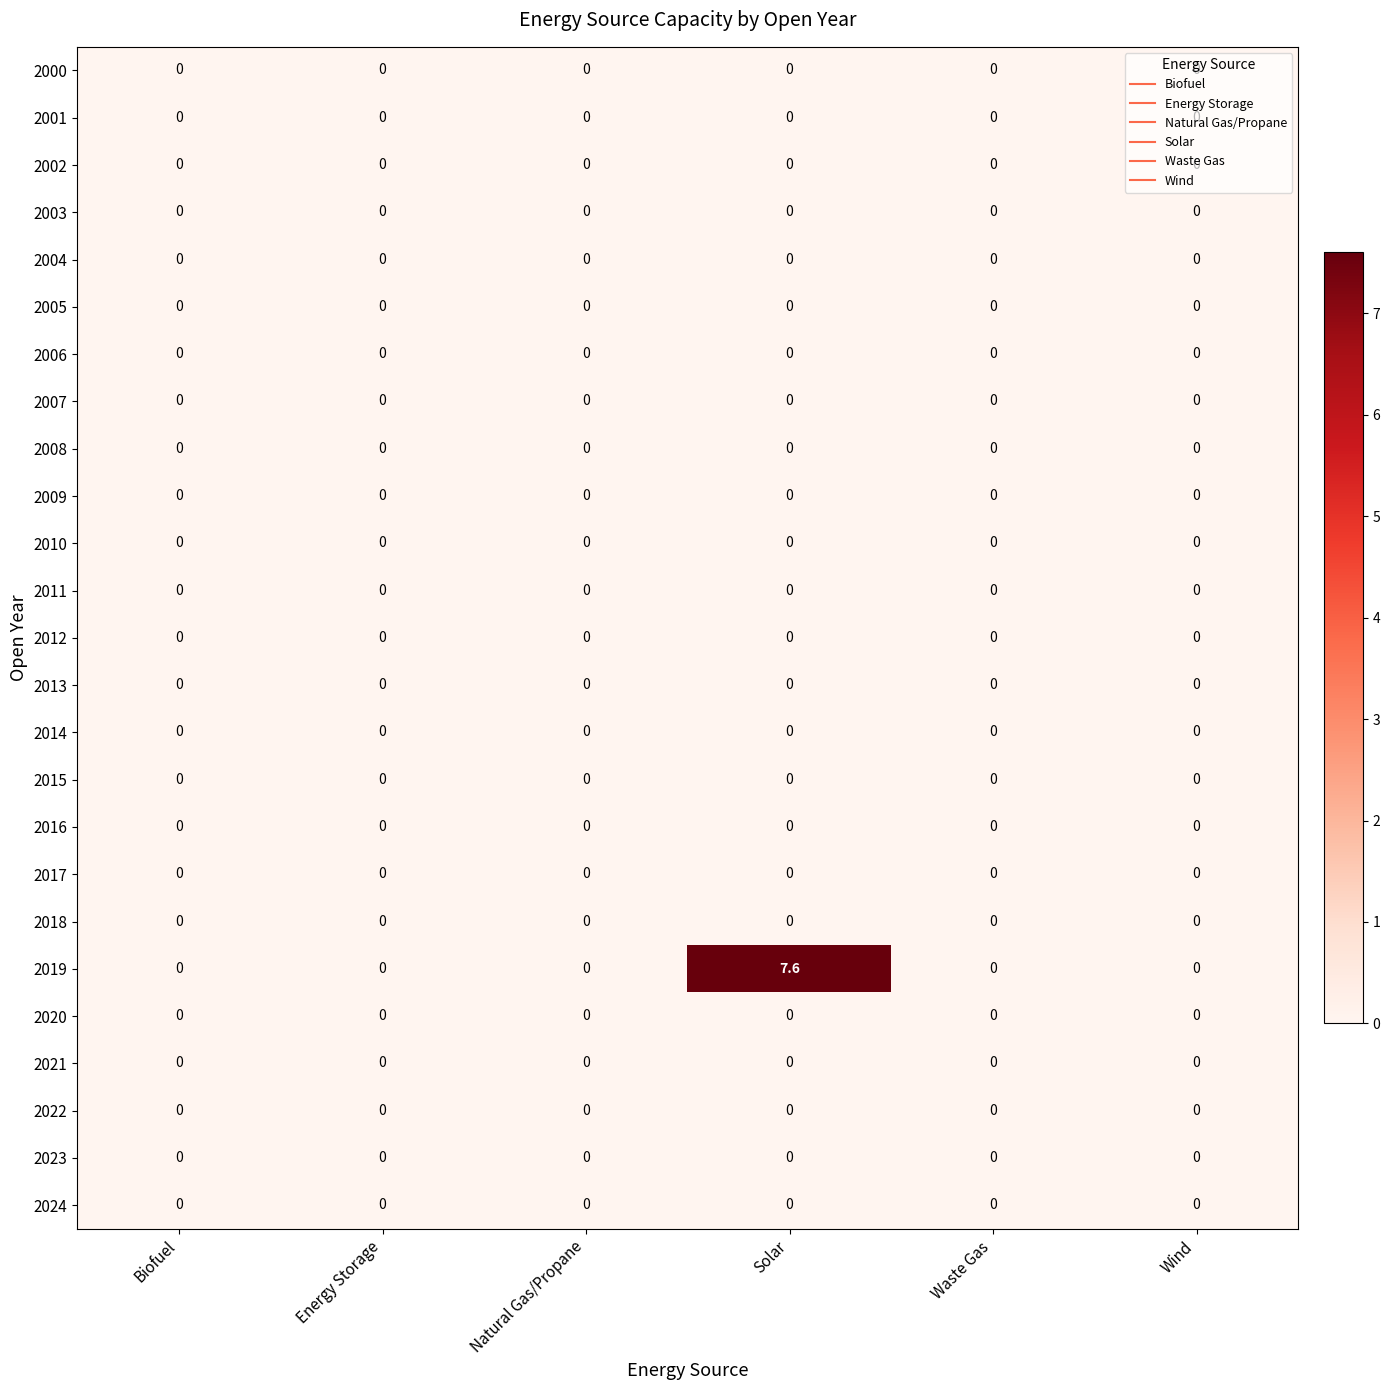

Which series has the widest spread of values?

2019